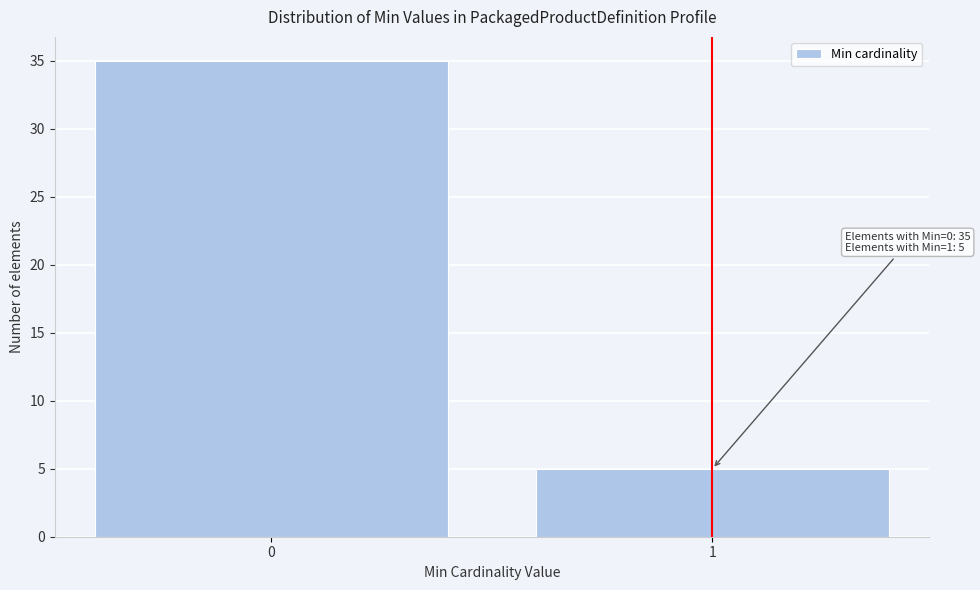

Reading left to right, what are all the values shown in this chart?

0=35	1=5